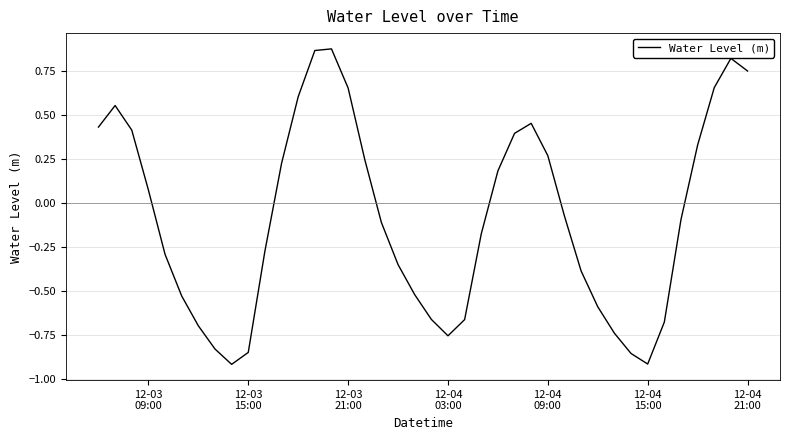

True or false: the data has more than 2 interior local peaks.

True